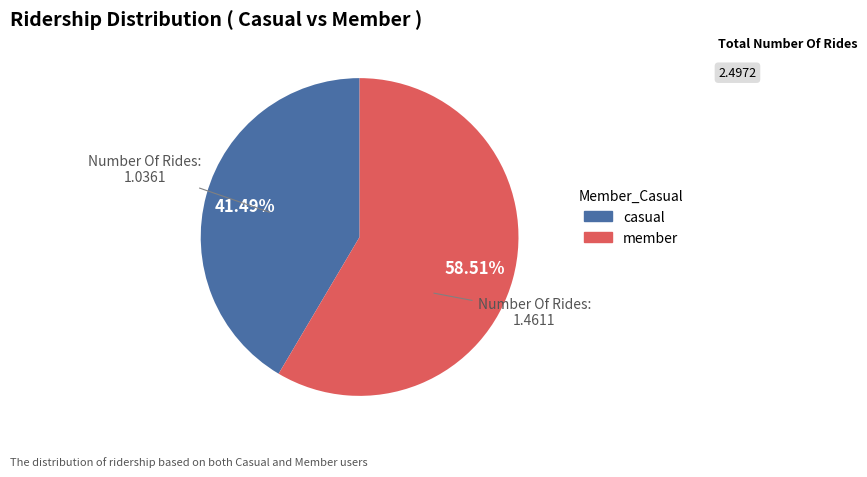

Does any single category account for the majority?

Yes